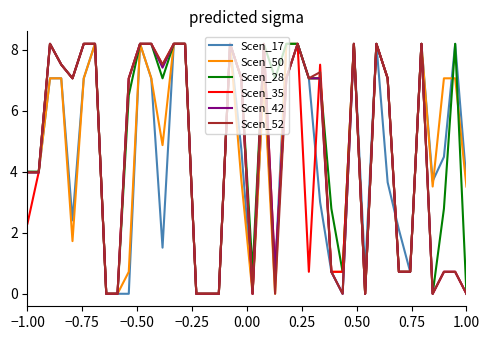

What is the highest value of the Scen_28 series?

8.2